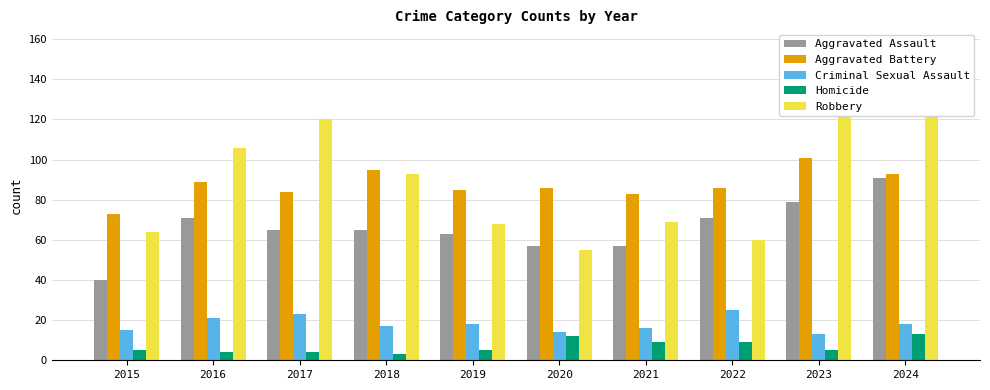

What is the difference between the Robbery values at 2017 and 2019?

52